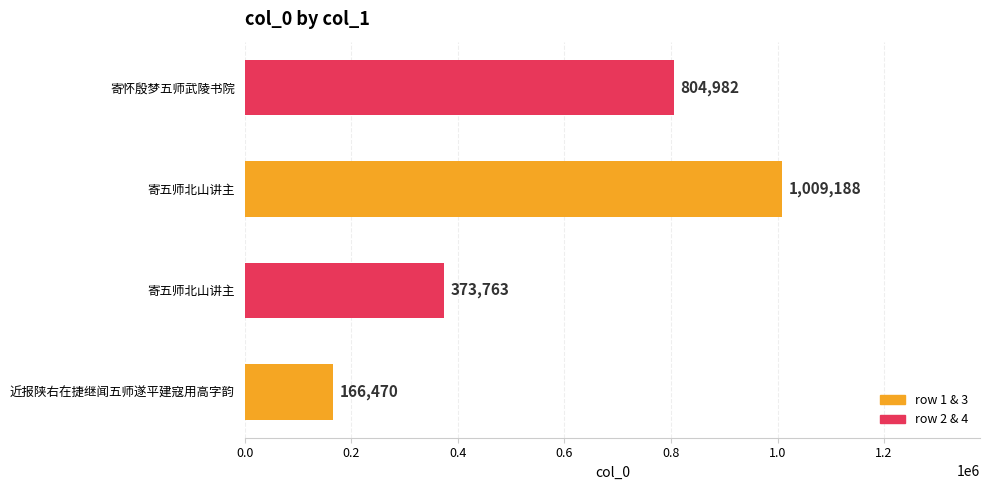

Are the bars horizontal?

Yes